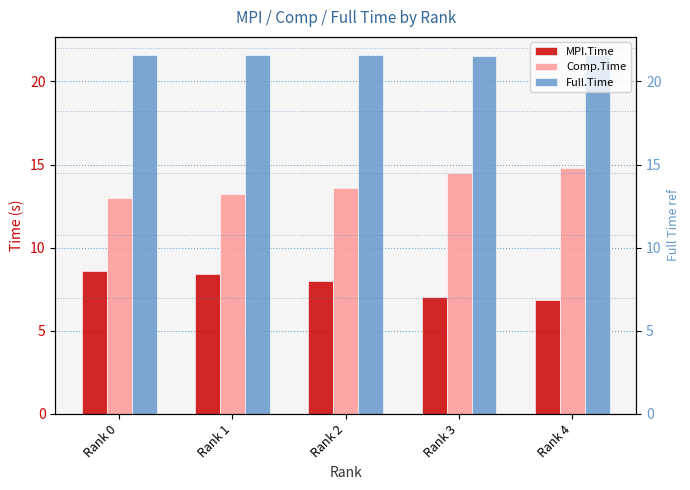

What is the average value of the Comp.Time series?

13.8